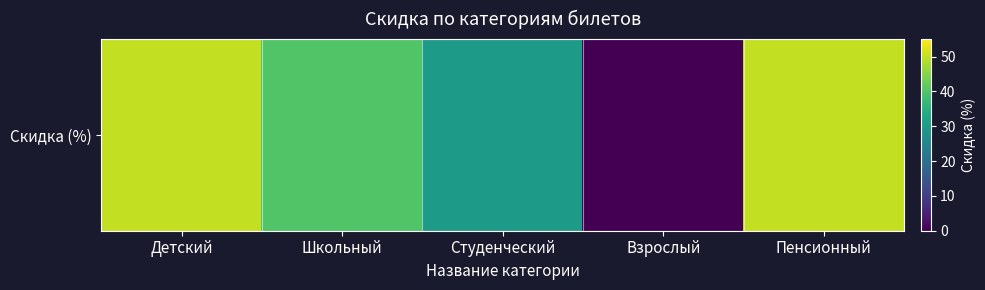

How many values are between 30 and 50?

4